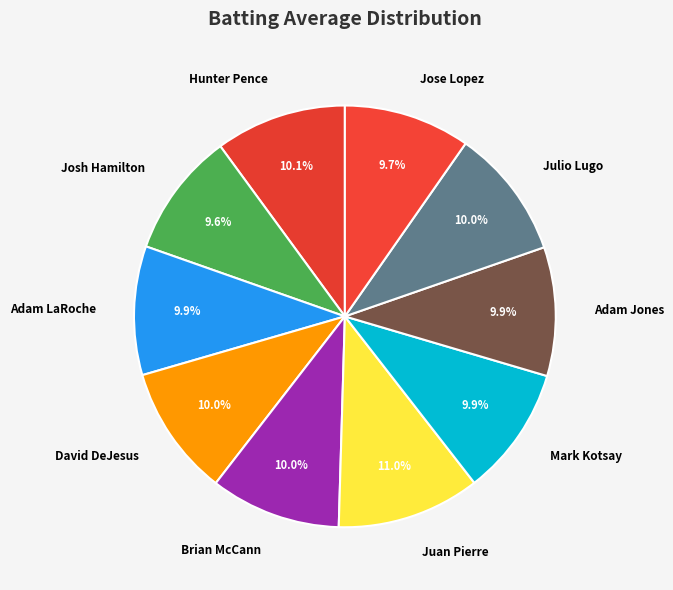

The David DeJesus slice represents 1% of the pie. True or false?

False